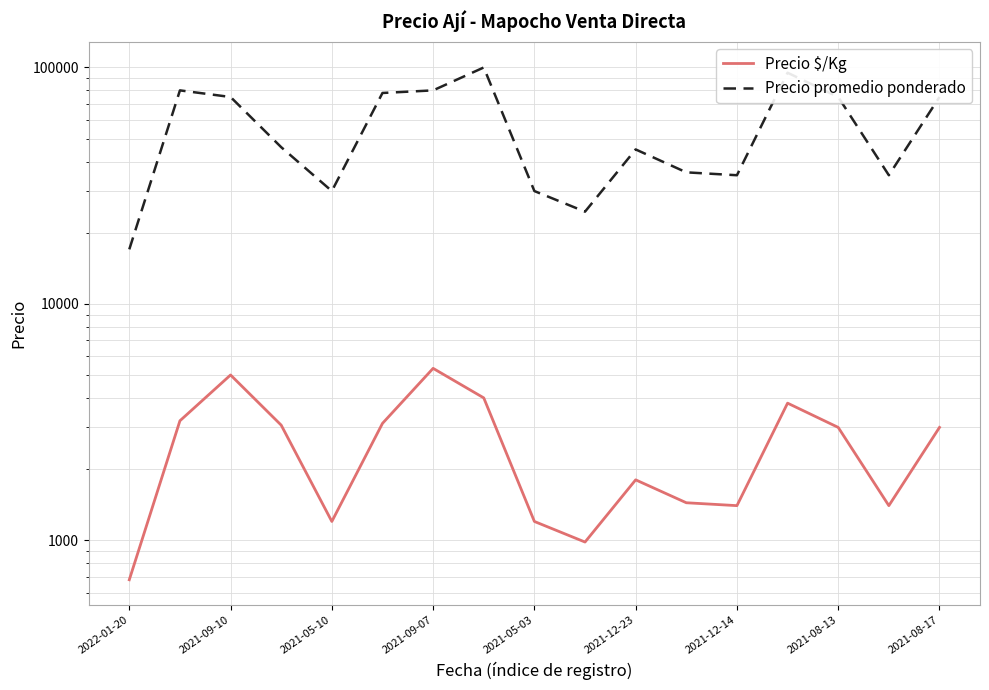

Where is Precio $/Kg nearest to the value 3006?

2021-08-13